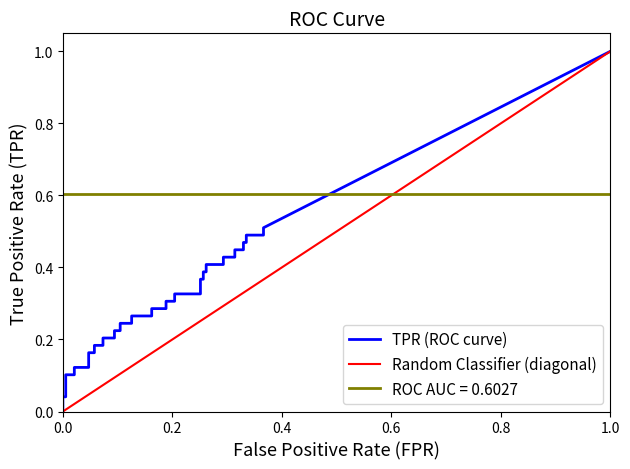

Reading left to right, extract all data points from this chart.

fpr: fpr=0.0	tpr=0.0	2=0.0	3=0.0	4=0.0	5=0.0	6=0.0	7=0.0	8=0.1	9=0.1	10=0.1	11=0.1	12=0.1	13=0.1	14=0.1	15=0.1	16=0.1	17=0.1	18=0.2	19=0.2	20=0.2	21=0.2	22=0.2	23=0.2	24=0.3	25=0.3	26=0.3	27=0.3	28=0.3	29=0.3	30=0.3	31=0.3	32=0.3	33=0.3	34=0.3	35=0.3	36=0.3	37=0.3	38=0.4	39=0.4
tpr: fpr=0.0	tpr=0.0	2=0.0	3=0.1	4=0.1	5=0.1	6=0.1	7=0.2	8=0.2	9=0.2	10=0.2	11=0.2	12=0.2	13=0.2	14=0.2	15=0.2	16=0.2	17=0.3	18=0.3	19=0.3	20=0.3	21=0.3	22=0.3	23=0.3	24=0.3	25=0.4	26=0.4	27=0.4	28=0.4	29=0.4	30=0.4	31=0.4	32=0.4	33=0.4	34=0.4	35=0.5	36=0.5	37=0.5	38=0.5	39=0.5